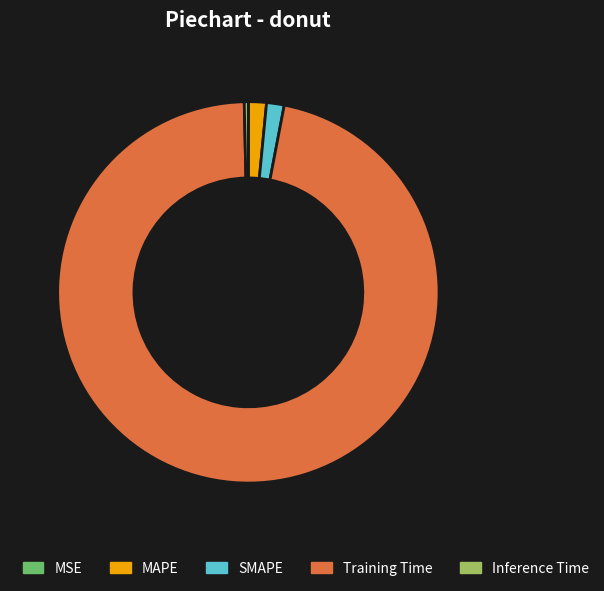

Which slice represents more than half of the pie?

Training Time